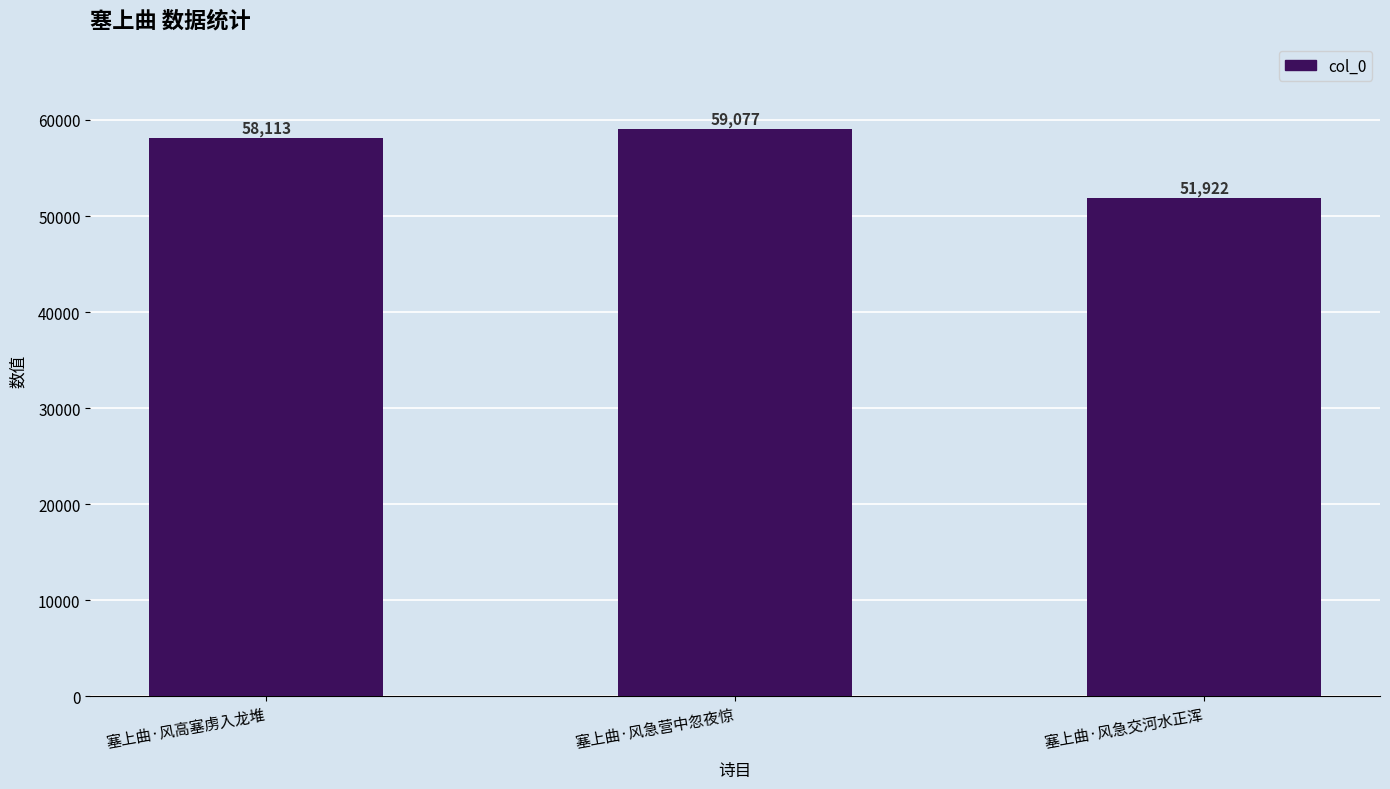

Count the values in the range 51922 to 59077.

3